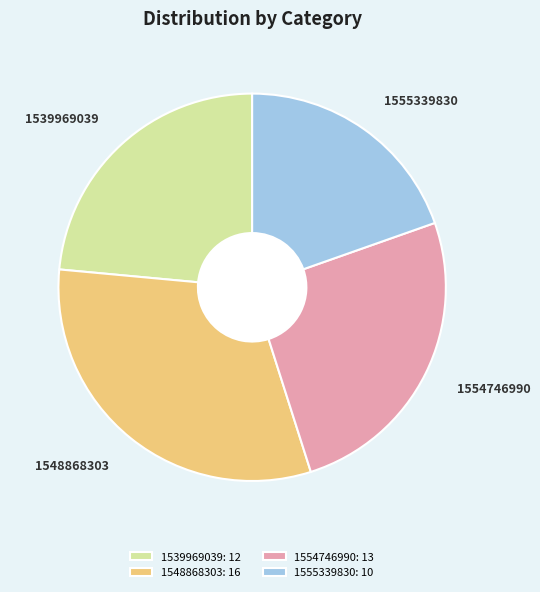

What is the ratio of the value at 1554746990 to the value at 1555339830?

1.3